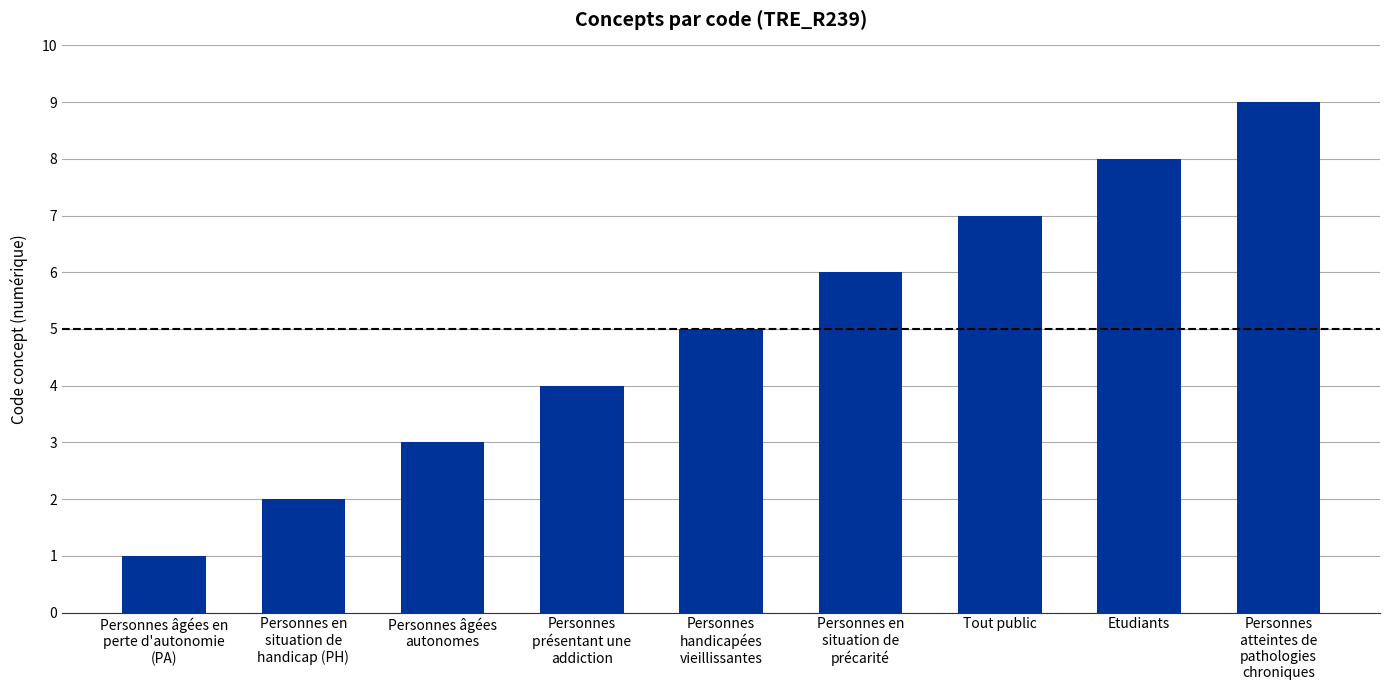

What is the maximum value shown in the chart?

9